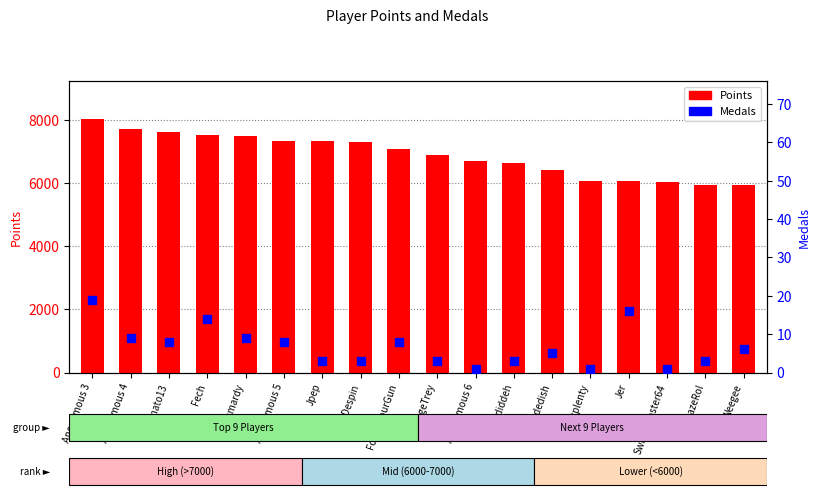

Which series has the largest Y range (max minus min)?

Points